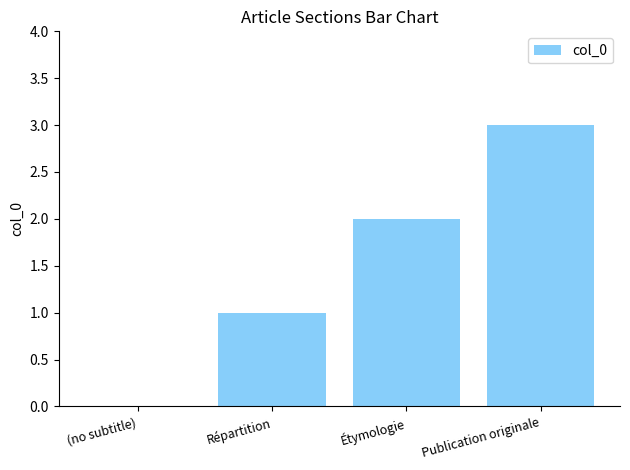

The value at Répartition is 0. True or false?

False